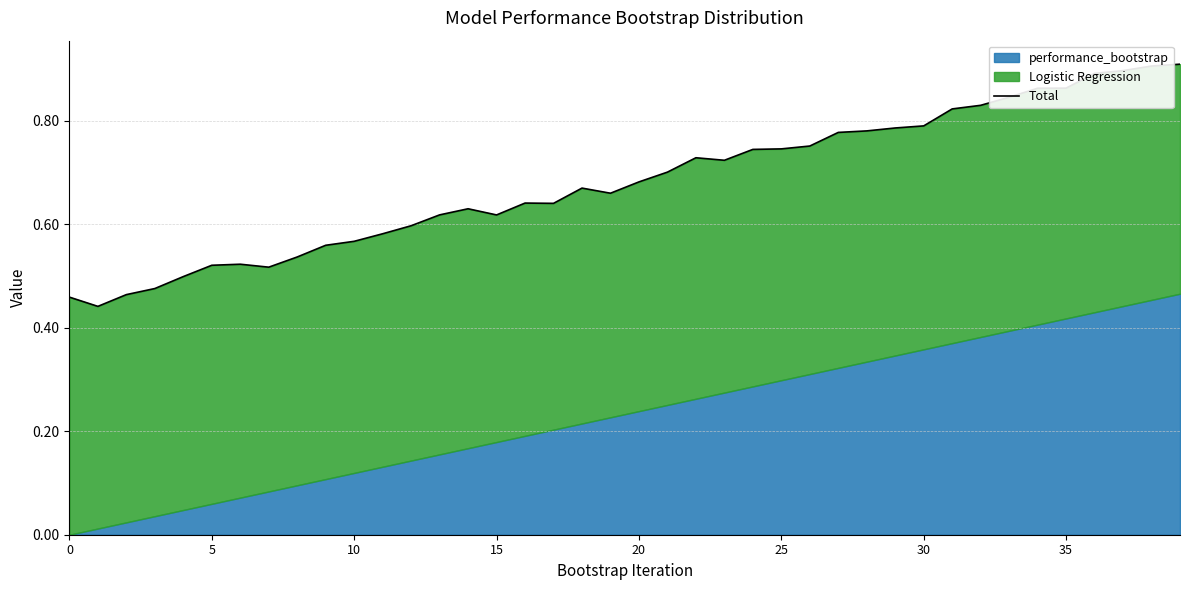

What is the difference between the maximum and minimum values?

0.5